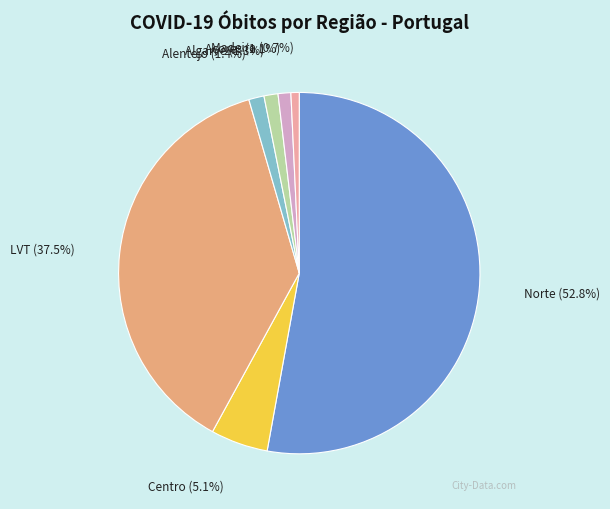

Between Açores and Centro, which is larger?

Centro